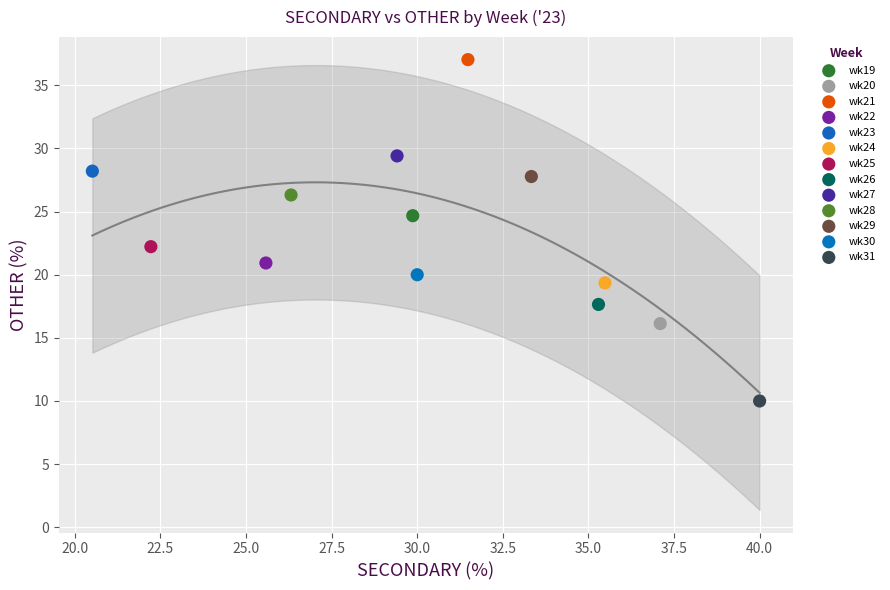

What are all the series names shown in the legend?

wk19, wk20, wk21, wk22, wk23, wk24, wk25, wk26, wk27, wk28, wk29, wk30, wk31